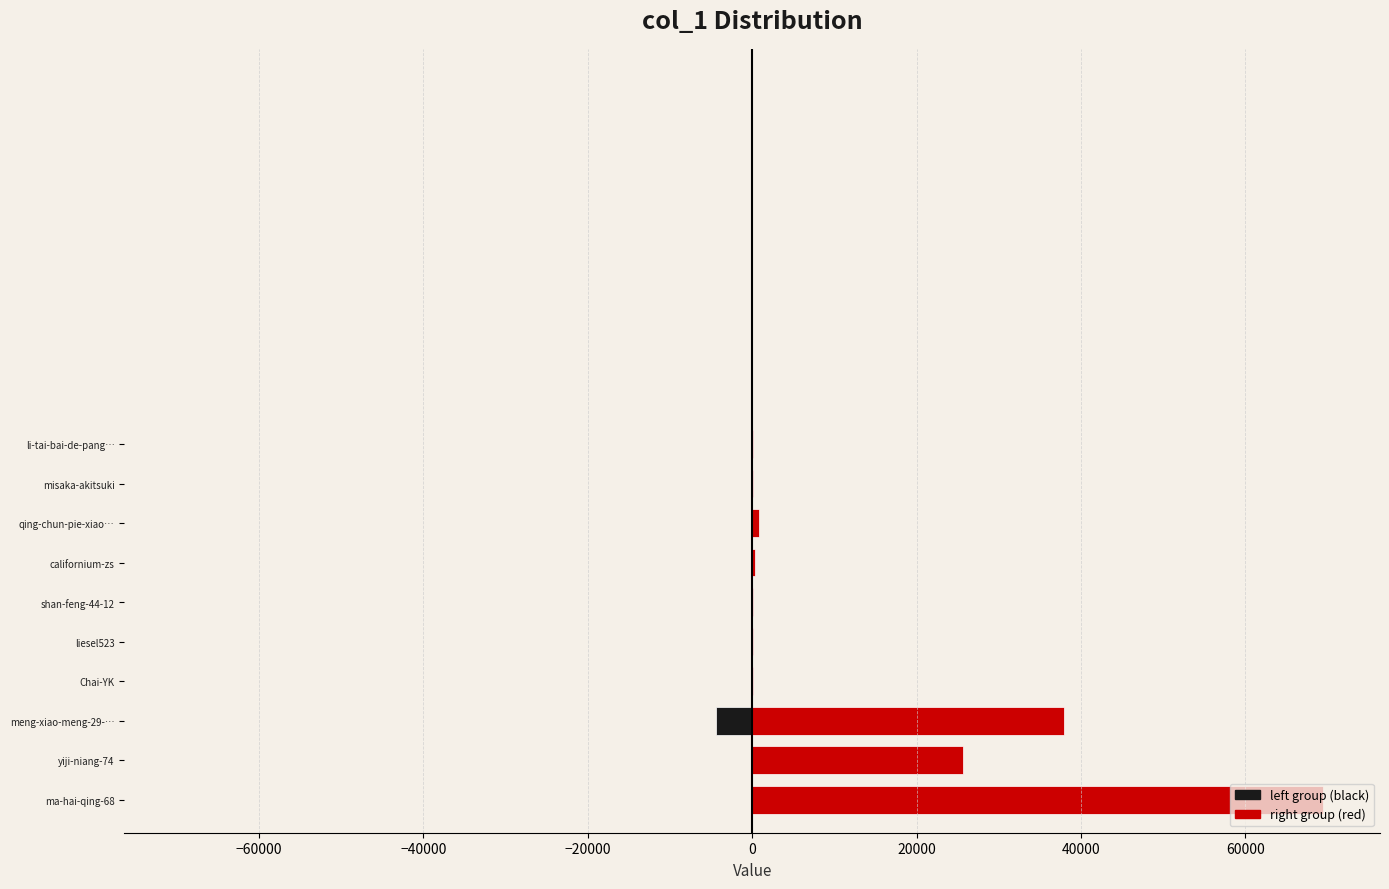

How many bars are there in each group?

2